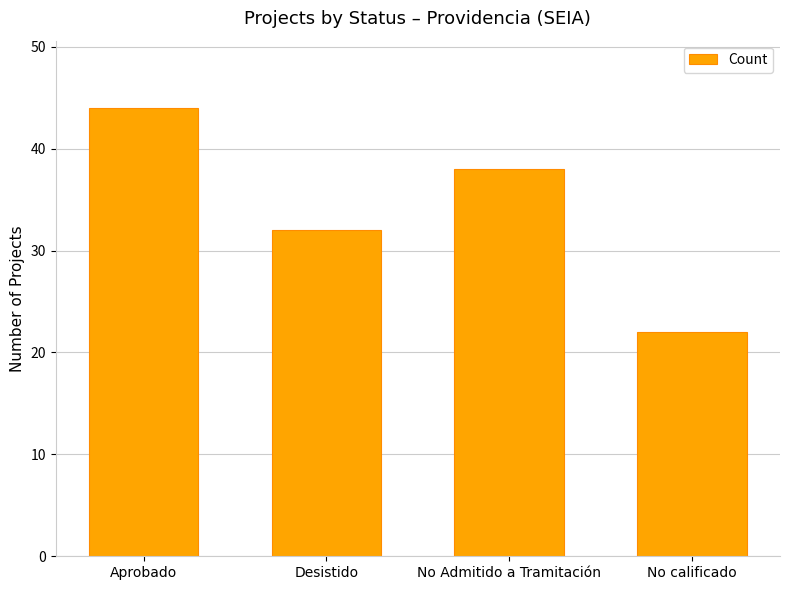

What position from the right is Aprobado?

4